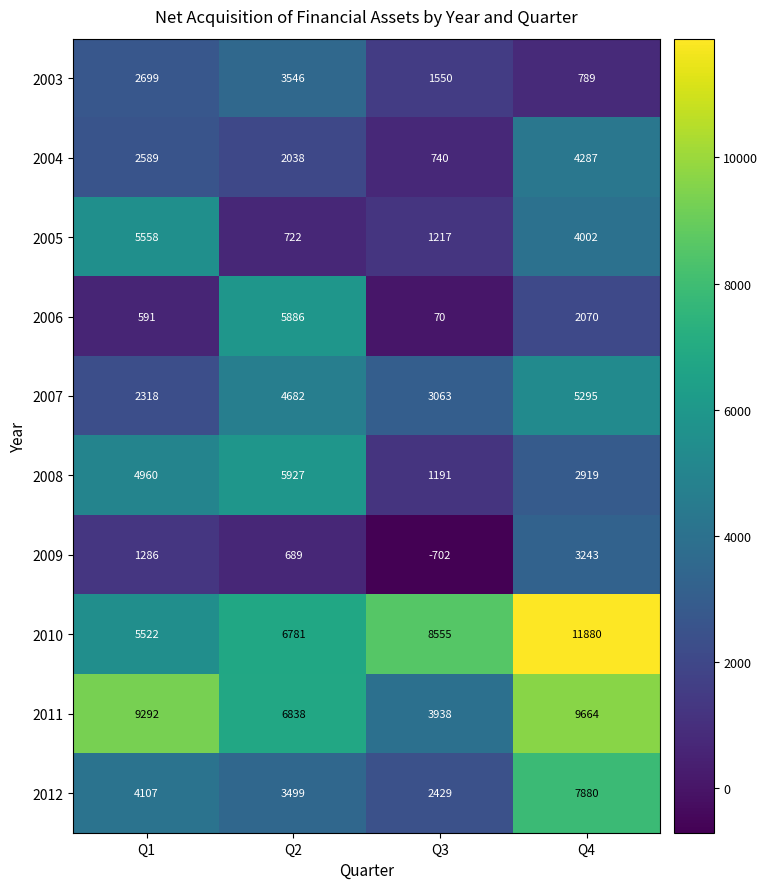

Which series has the largest range (max minus min)?

2010